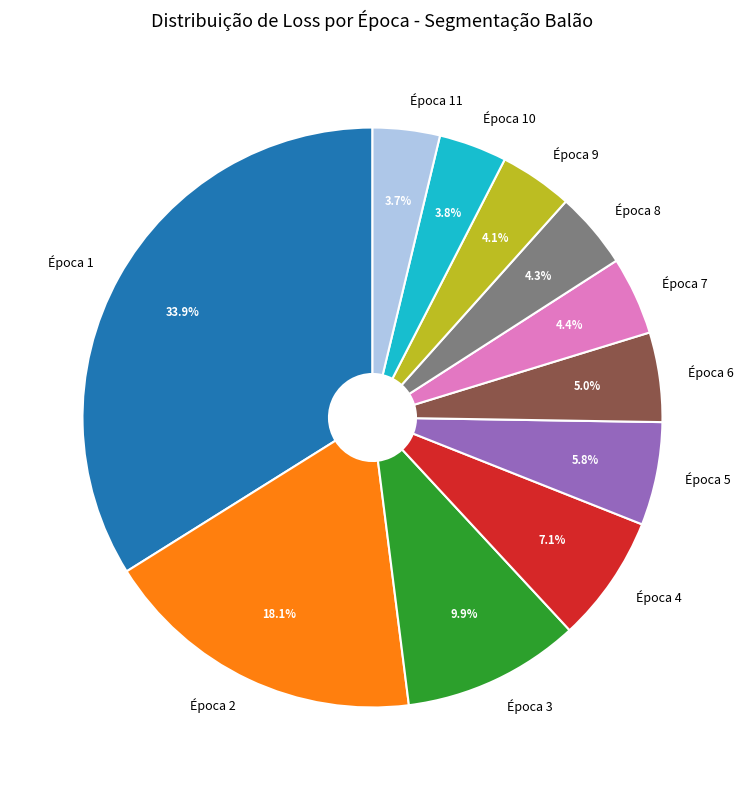

To the nearest percent, what portion does Época 10 represent?

4%